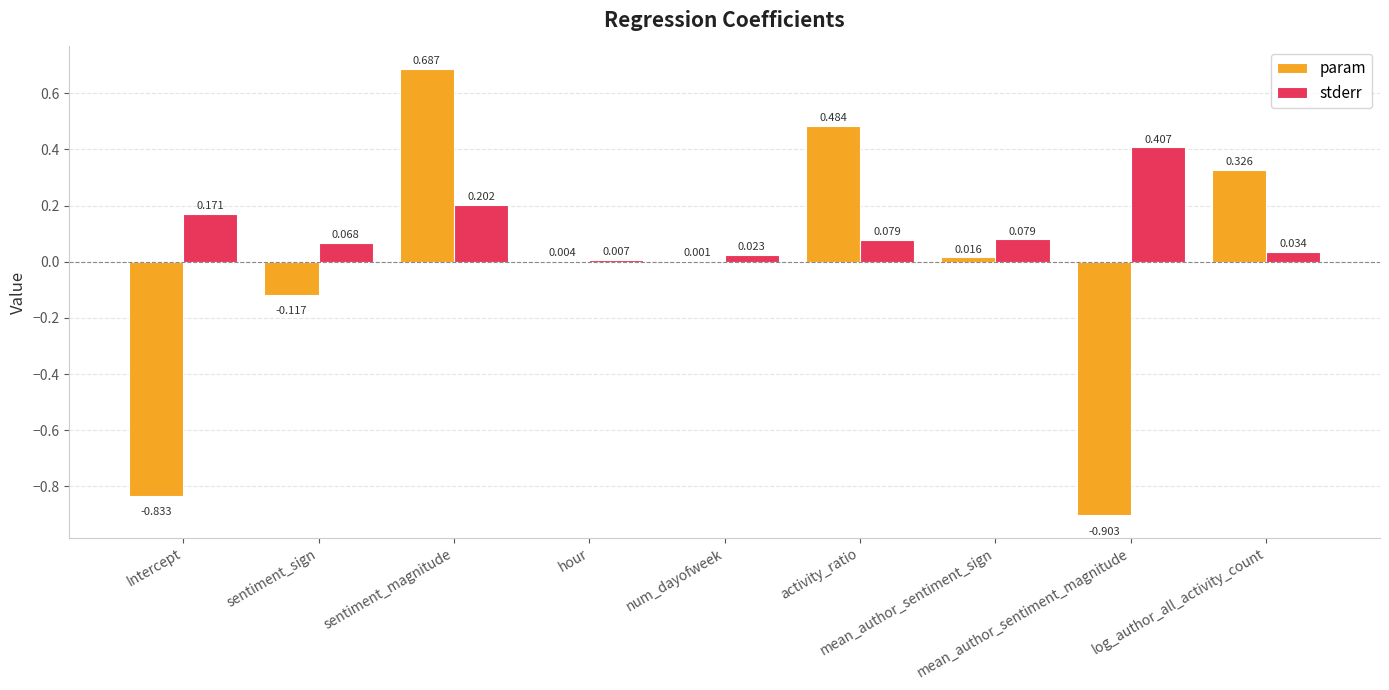

What is the value of the stderr bar at the 8th from the left?

0.4